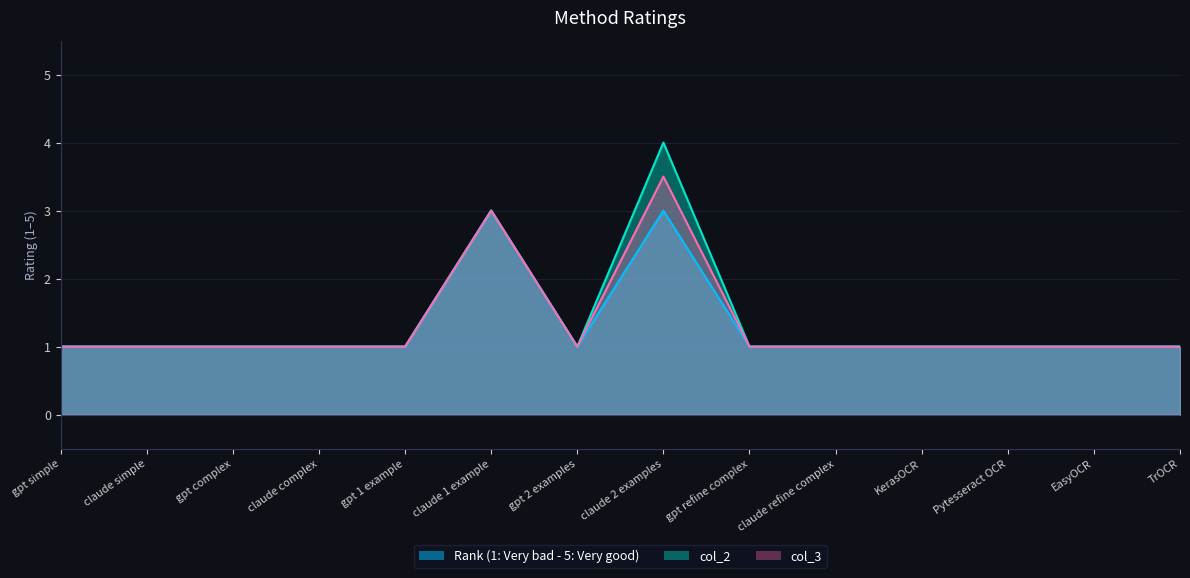

Which label corresponds to the largest value in the chart?

claude 2 examples